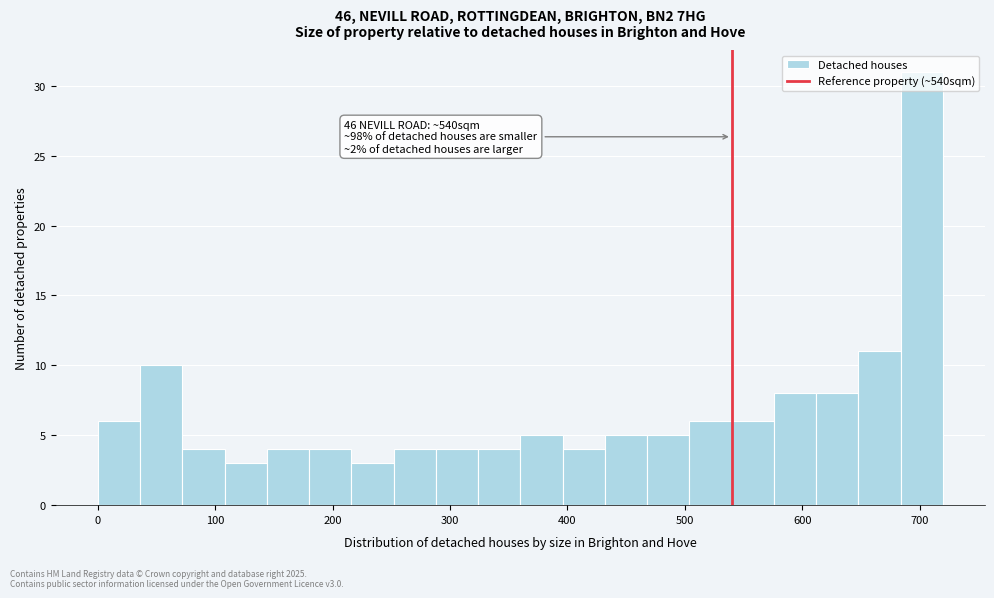

Read against the x-axis, roughly where is the centre of the tallest bar?

700